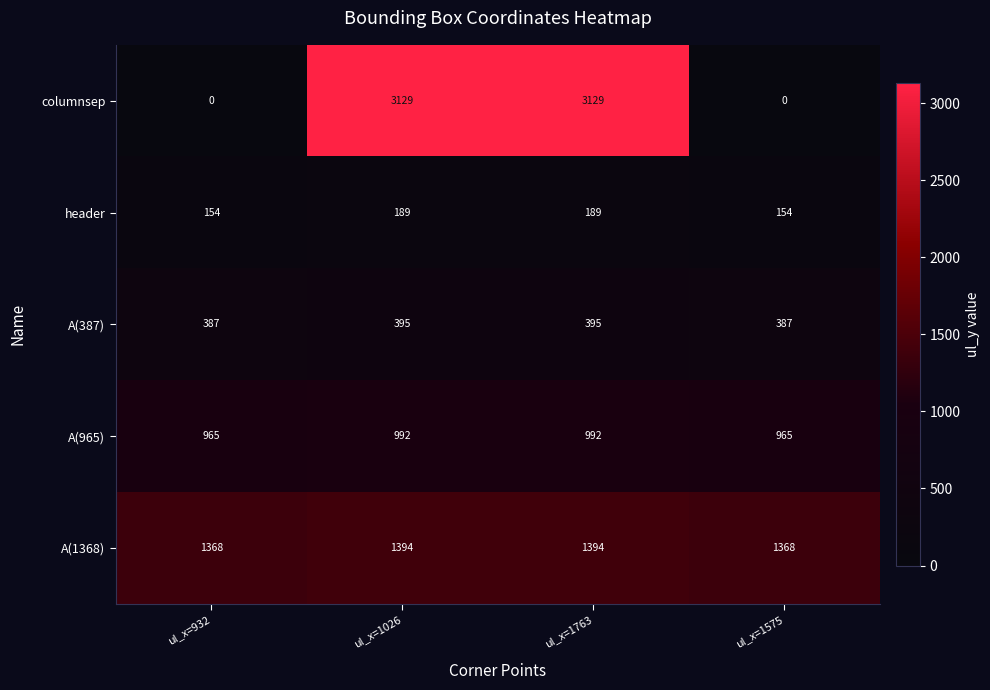

The value of A(965) at ul_x=932 is 965. True or false?

True